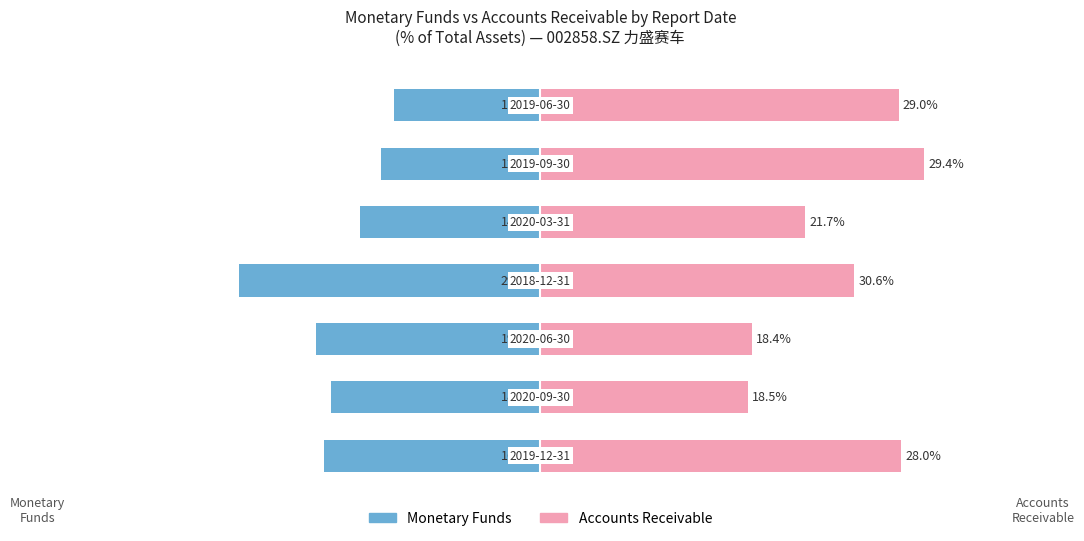

At how many categories does at least one series exceed -73157862?

7